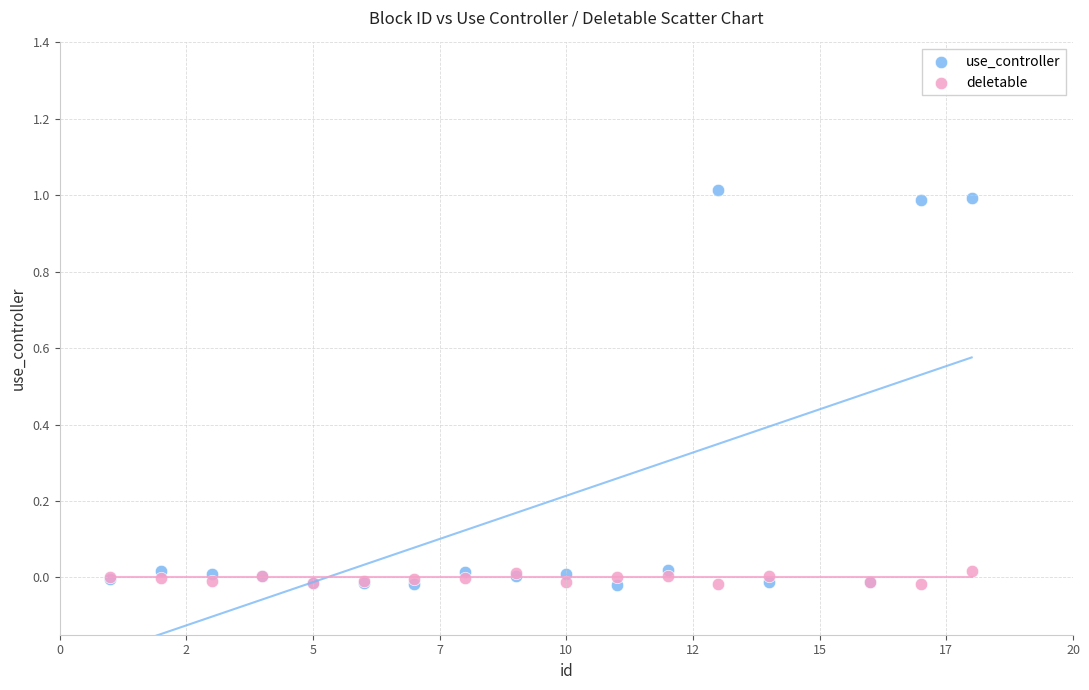

Which series reaches the maximum Y coordinate?

use_controller